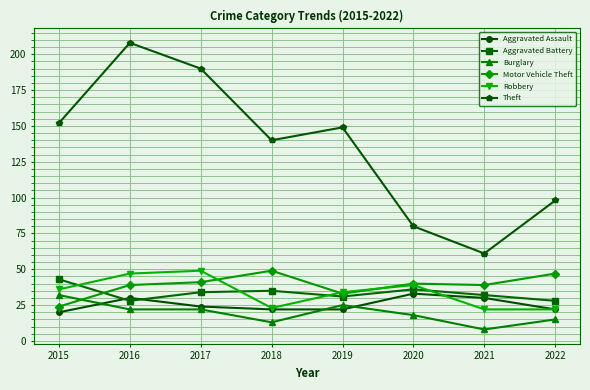

Is it true that Motor Vehicle Theft equals 29 at 2022?

False